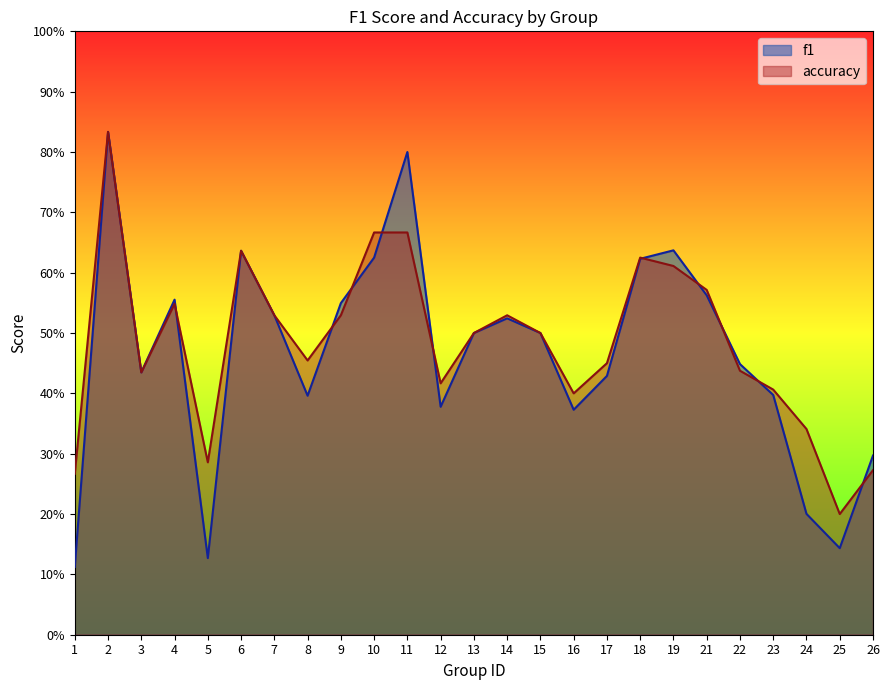

Between 11 and 14, which series saw the biggest shift?

f1